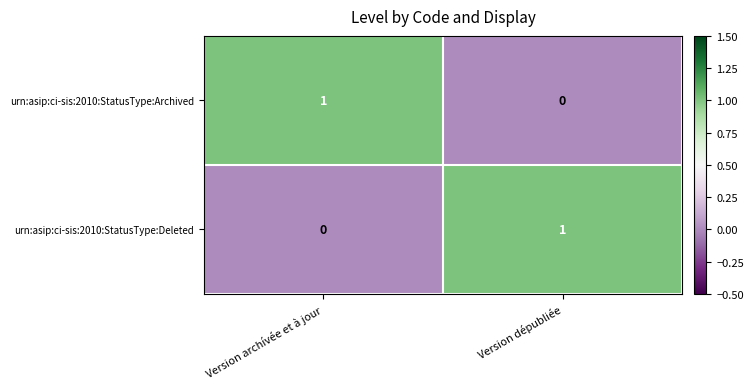

Is it true that urn:asip:ci-sis:2010:StatusType:Deleted equals -1 at Version archívée et à jour?

False